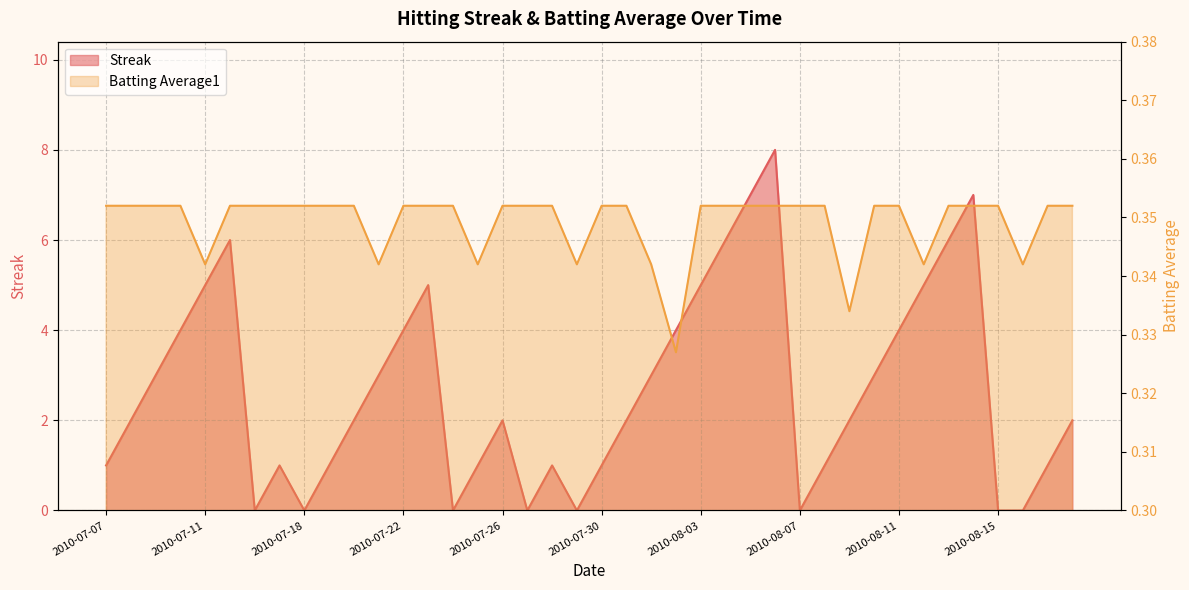

List the series in order of their overall mean, lowest first.

Batting Average1, Streak